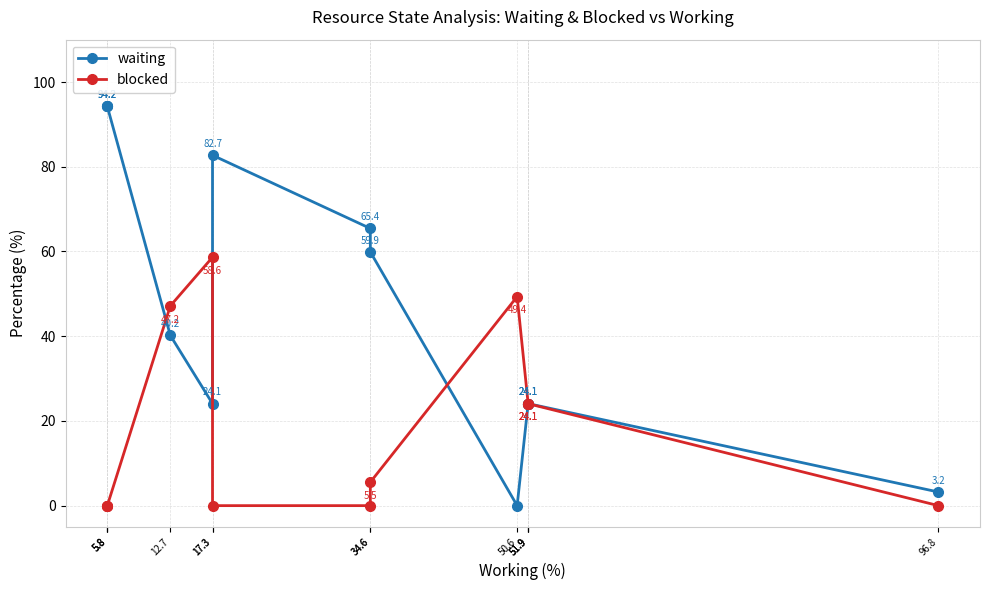

Count the number of categories in the chart.

13